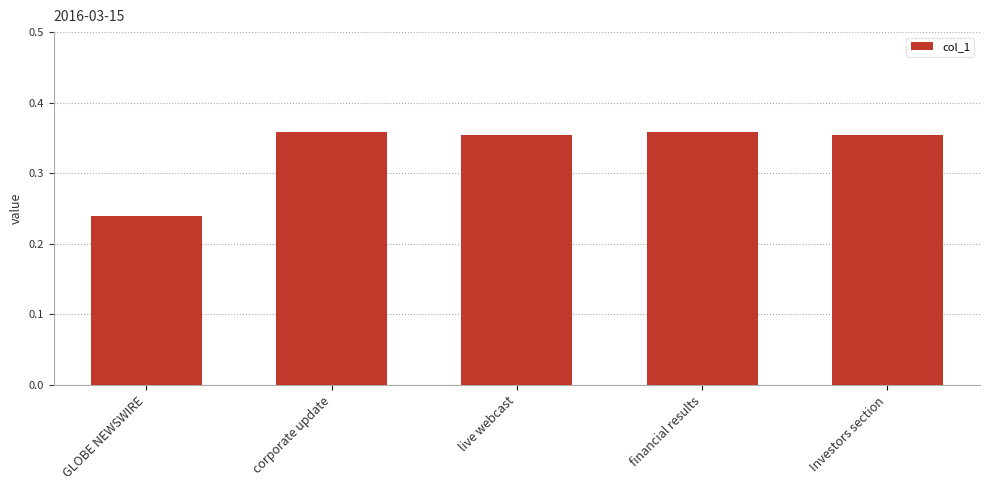

Count the values in the range 0 to 1.

5